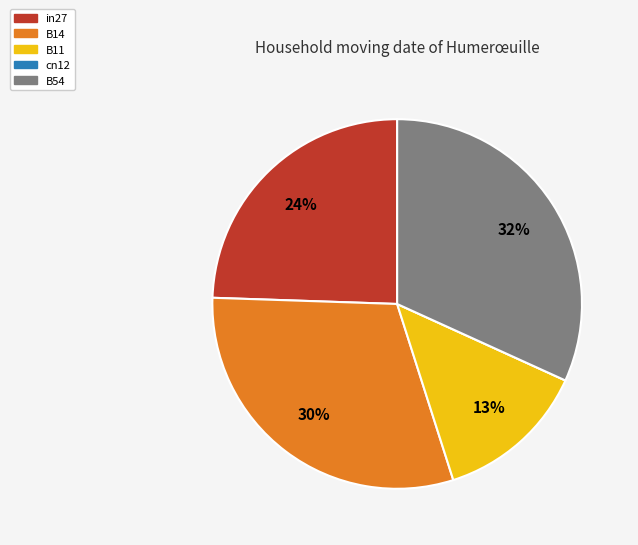

Is the sum of B14 and B54 greater than half?

Yes